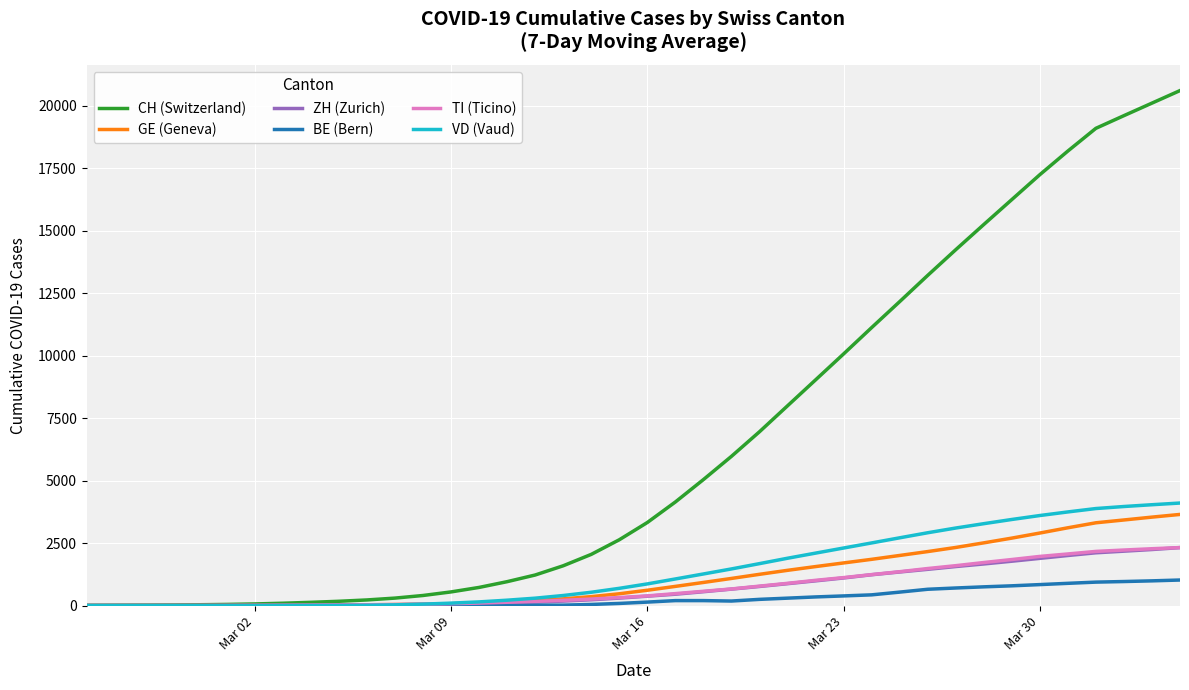

Which series has the largest range (max minus min)?

CH (Switzerland)